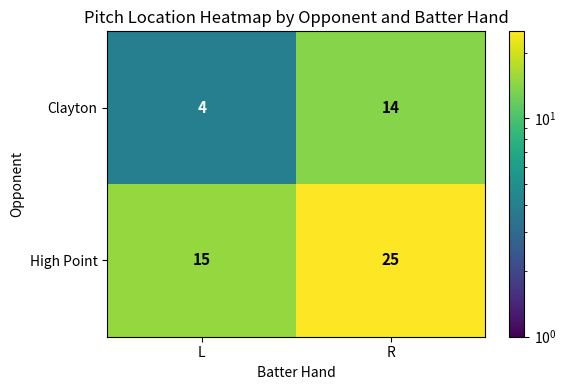

What is the difference between the highest and lowest values at R?

11